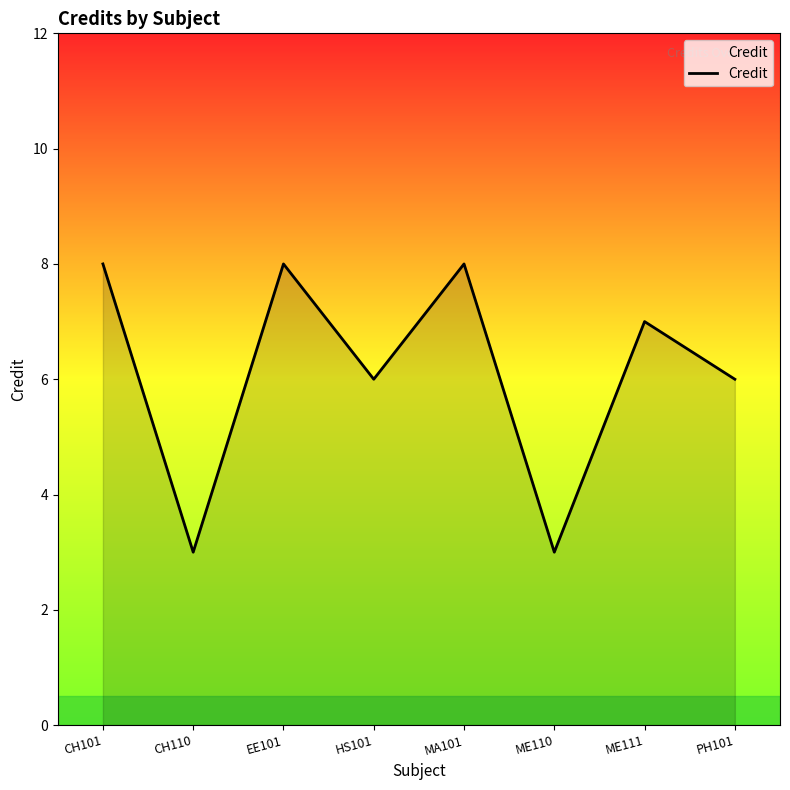

How many interior local valleys (lower than both neighbors) does the data have?

3